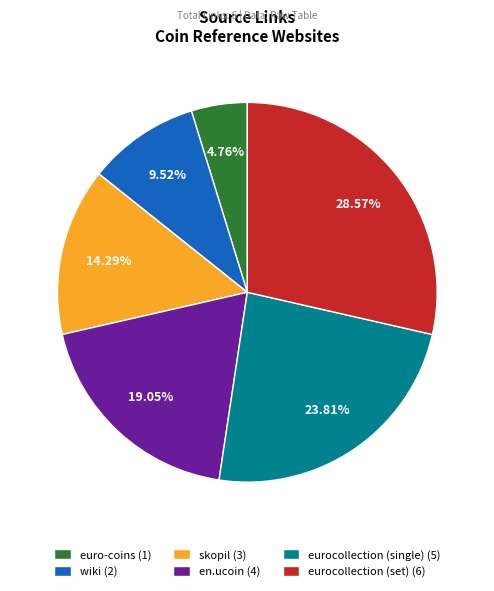

Is it true that eurocollection (set) is 29% of the pie?

True